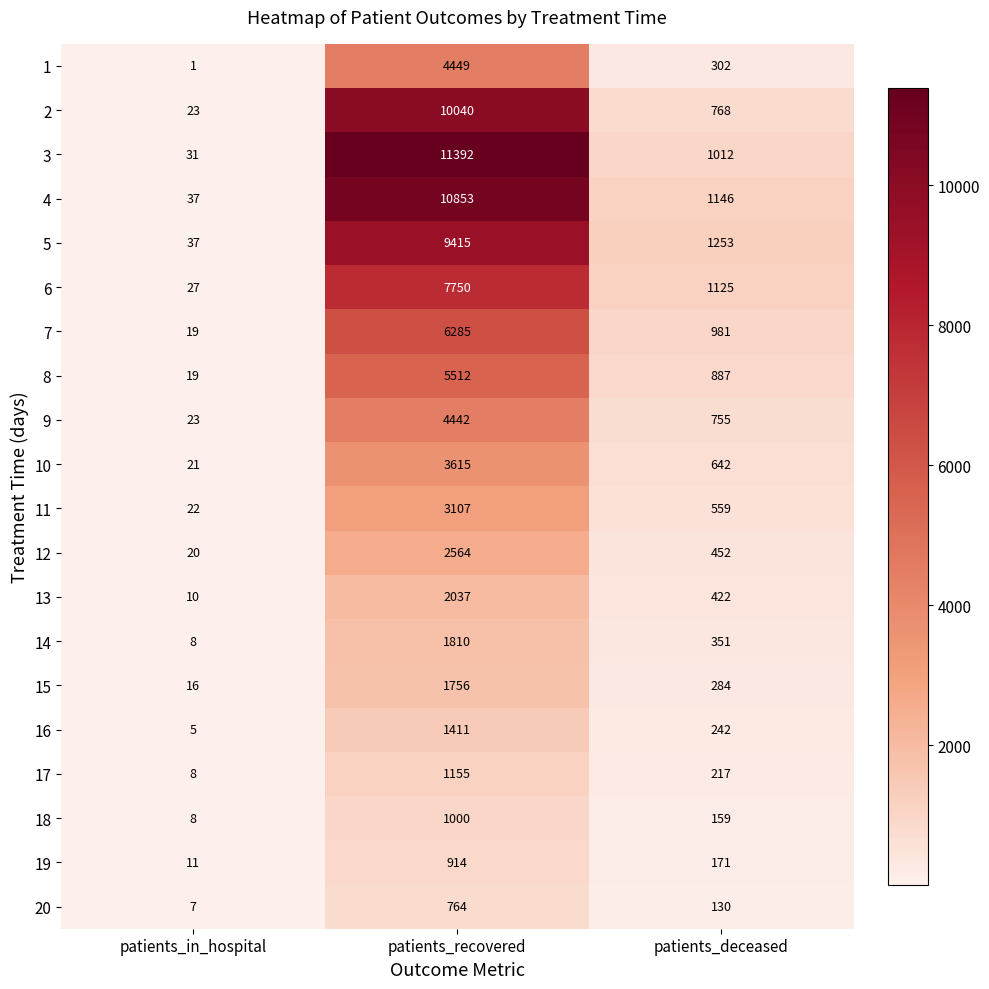

What is the spread (max minus min) of values at patients_recovered?

10628